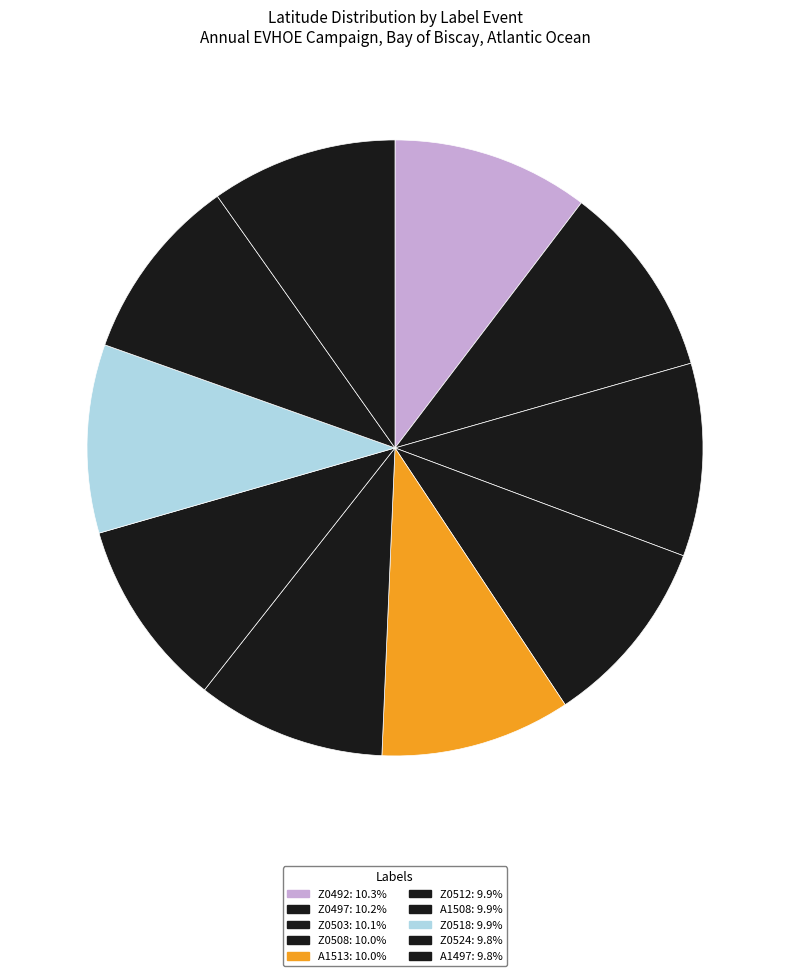

What is the ratio of the value at Z0524 to the value at Z0518?

1.0